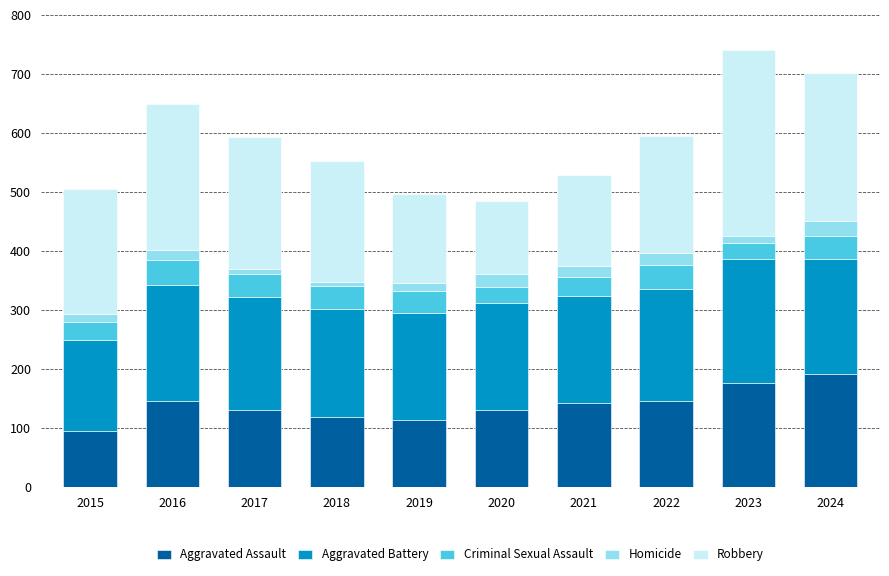

What is the lowest value of the Aggravated Assault series?

95